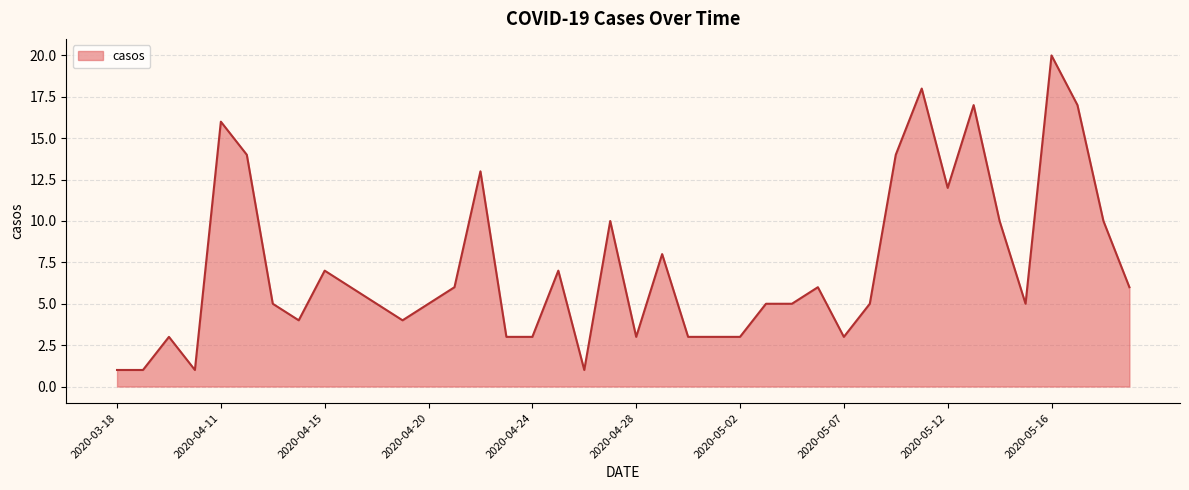

Does the chart have visible grid lines?

Yes